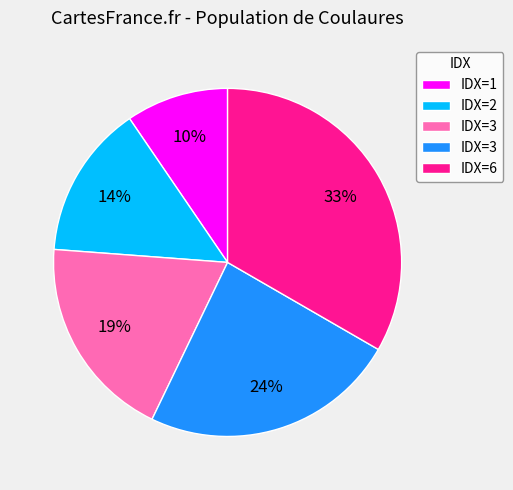

How many slices are in this pie chart?

5